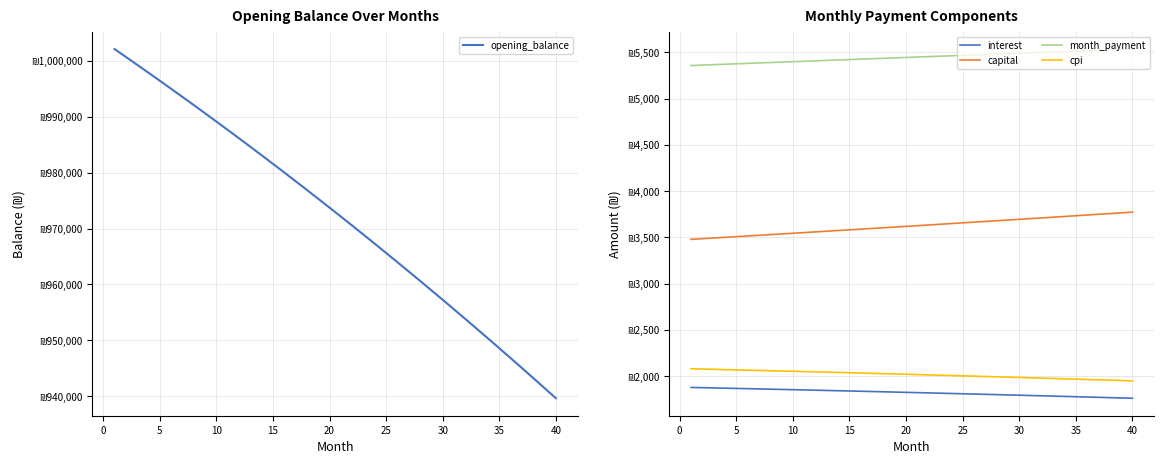

At which label does capital first exceed 3627?

20